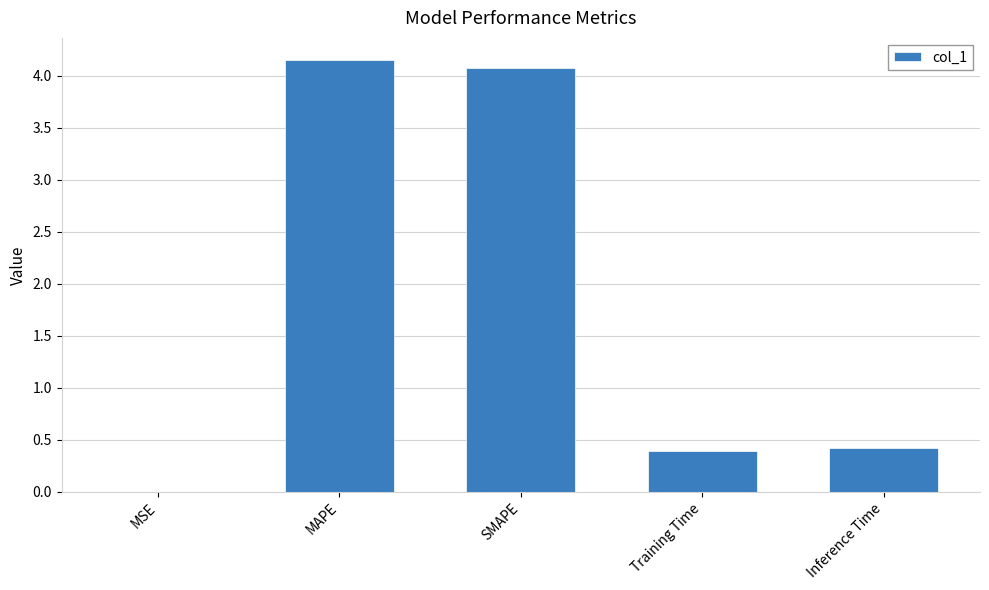

The chart shows a value of 7.0 at SMAPE. True or false?

False